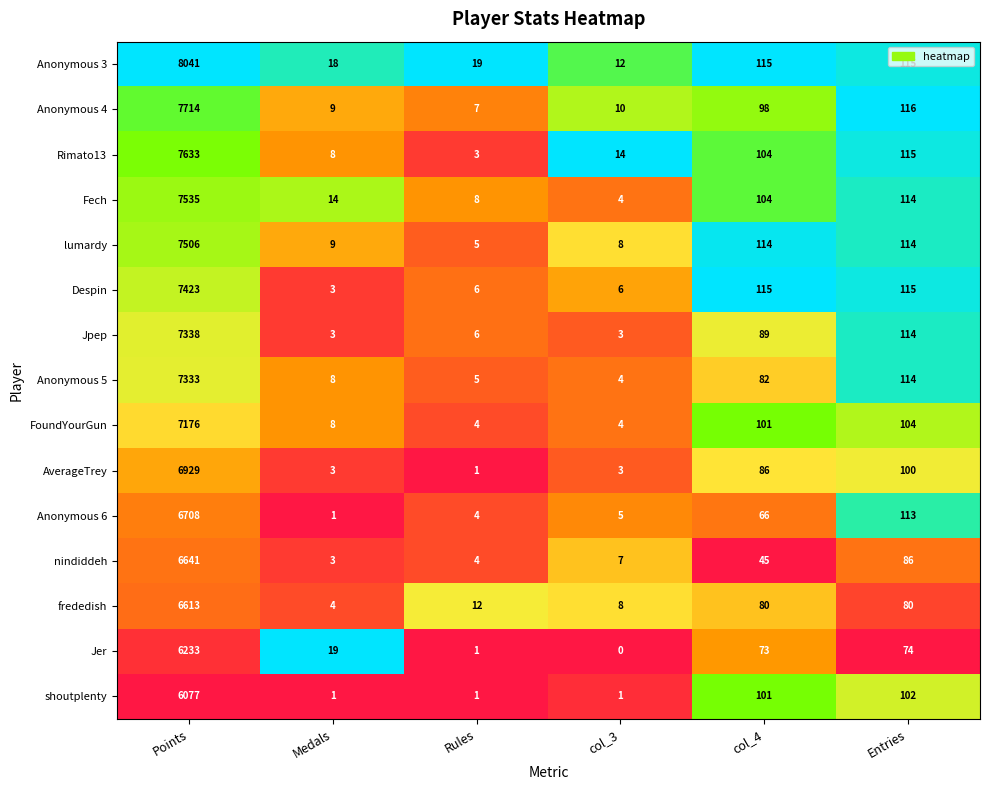

At which category does the chart reach its peak across all series?

Points